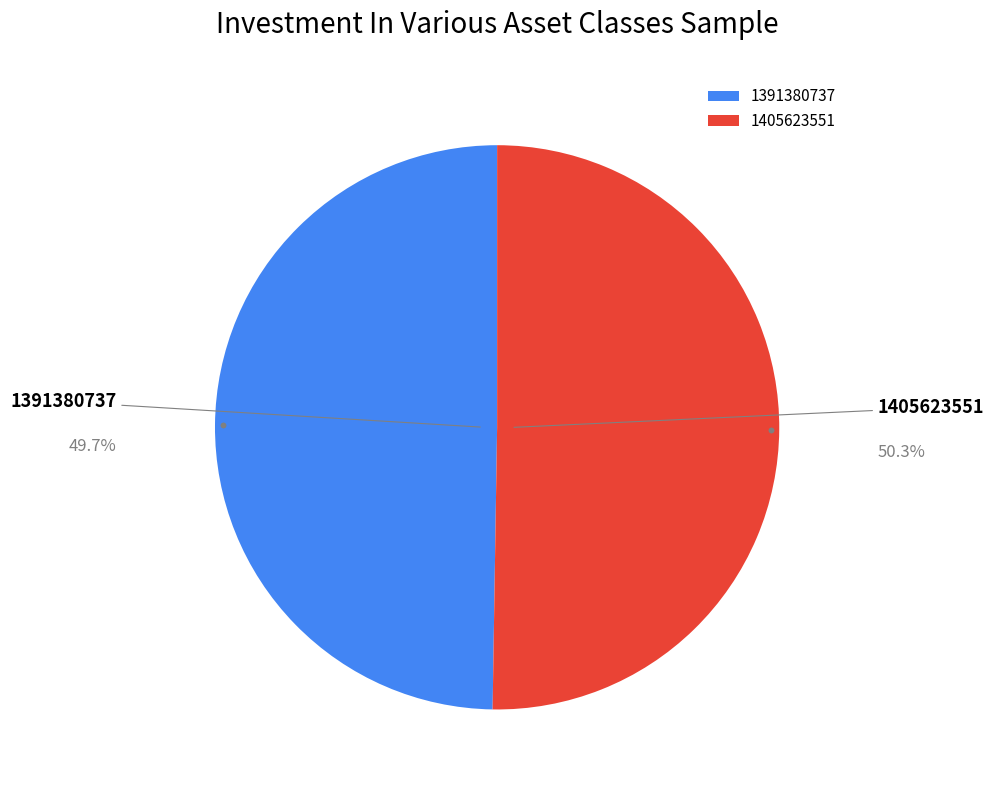

How many slices are in this pie chart?

2